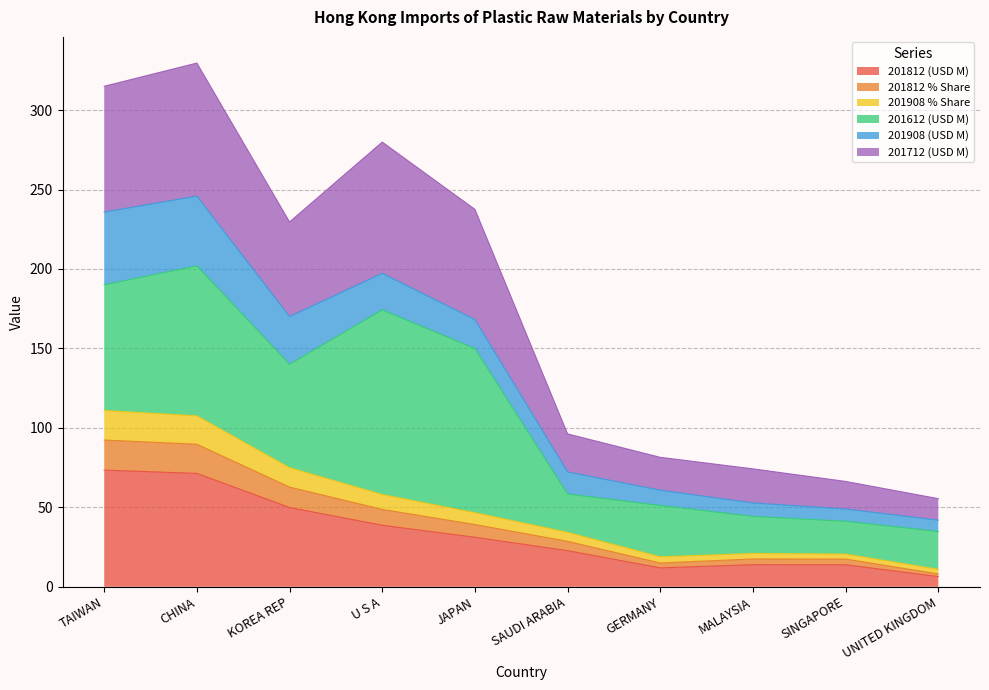

True or false: 201812 (USD M) has a value of 55.5 at JAPAN.

False